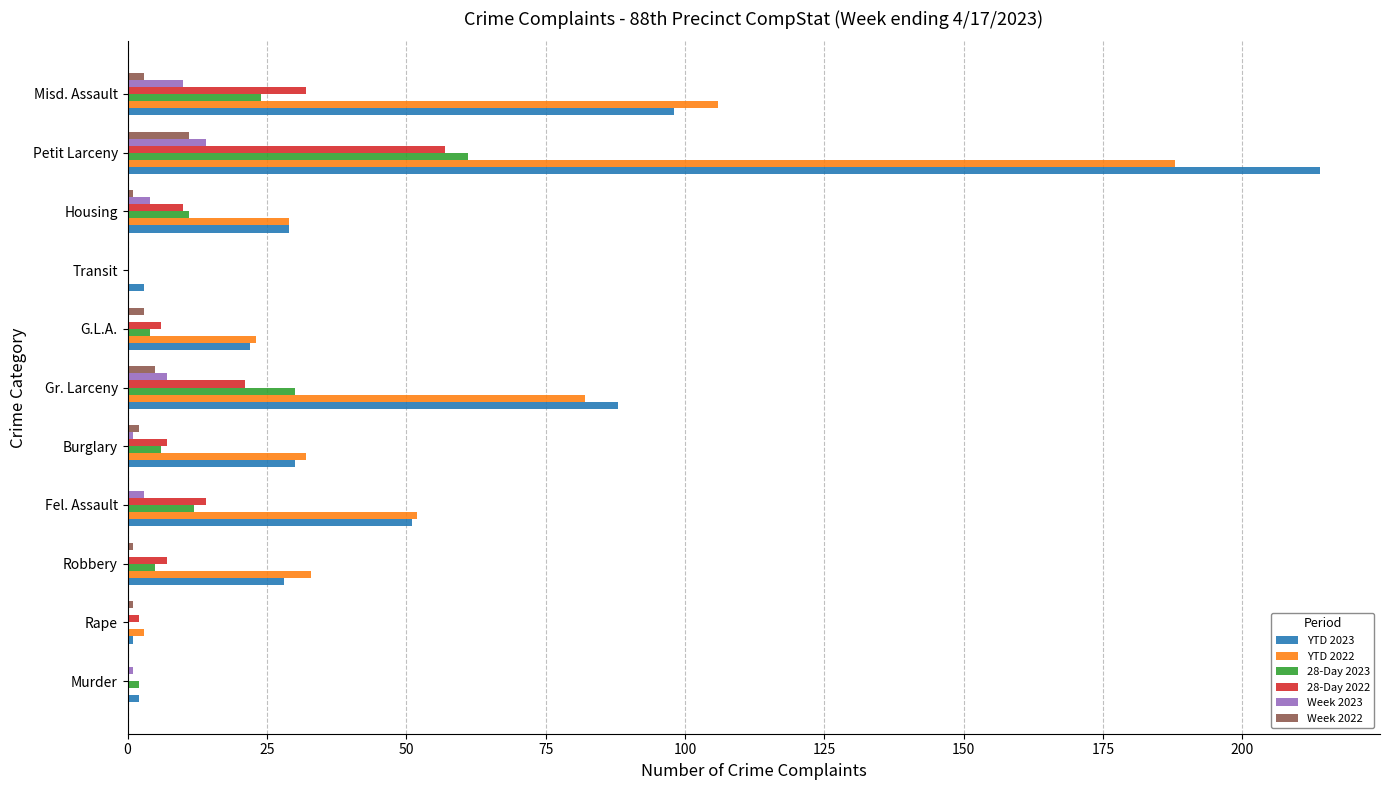

Is it true that YTD 2022 equals -96 at Murder?

False